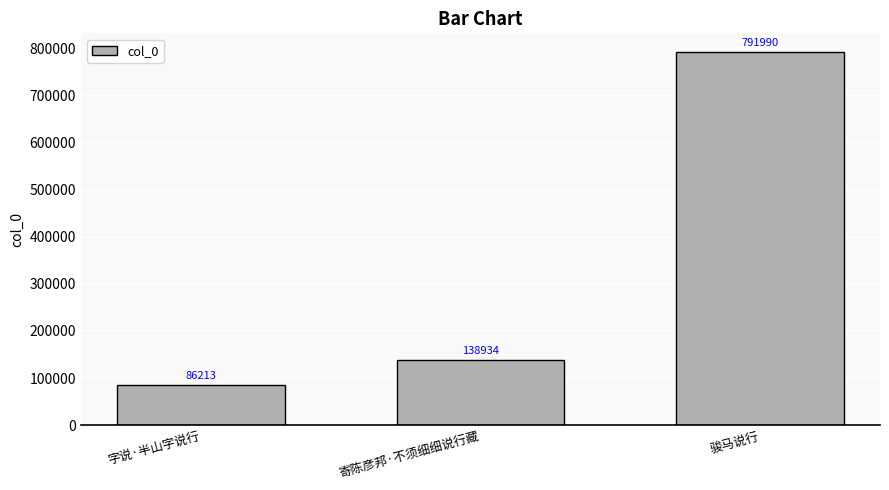

Approximately how many times larger is the value at 寄陈彦邦·不须细细说行藏 compared to 骏马说行?

0.2